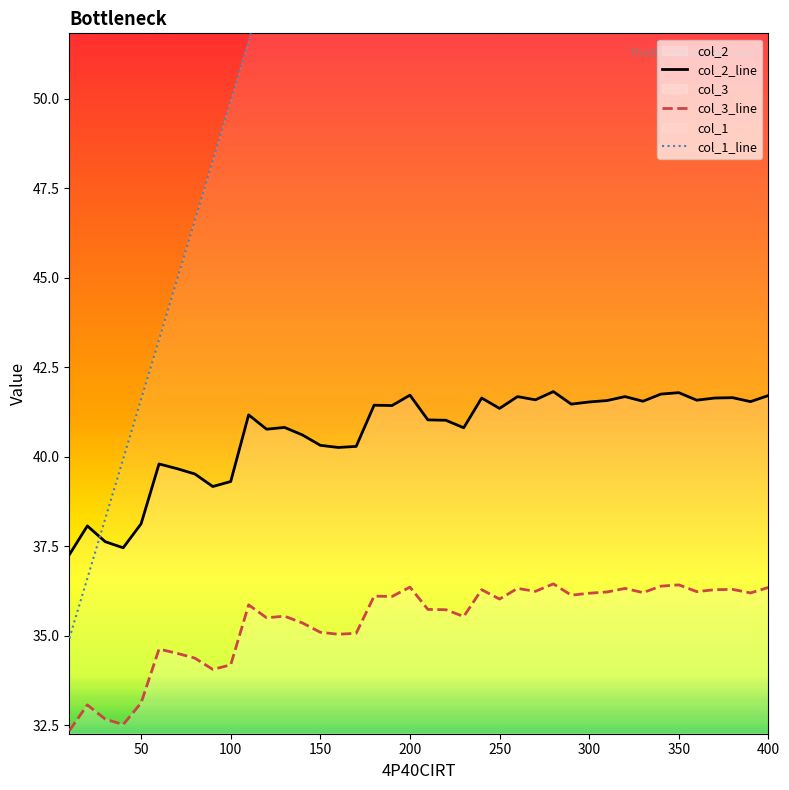

How many lines are shown in the chart?

3